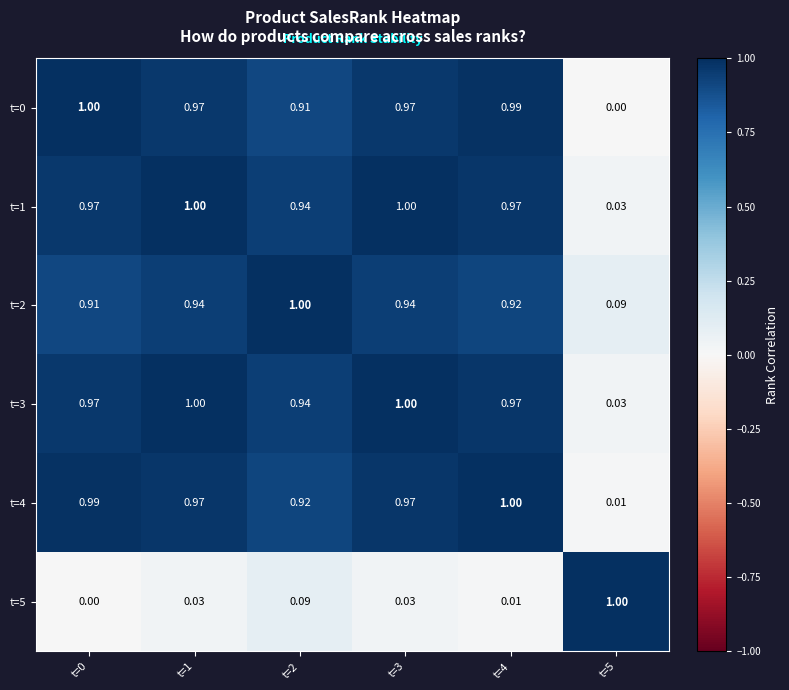

Is the value of t=5 at t=2 greater than the value of t=3 at t=5?

Yes